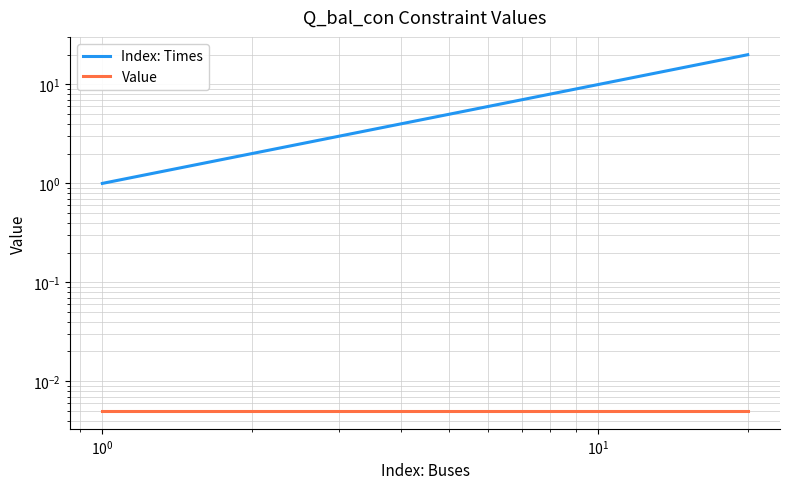

True or false: Index: Times has more than 0 points higher than both neighbors.

False